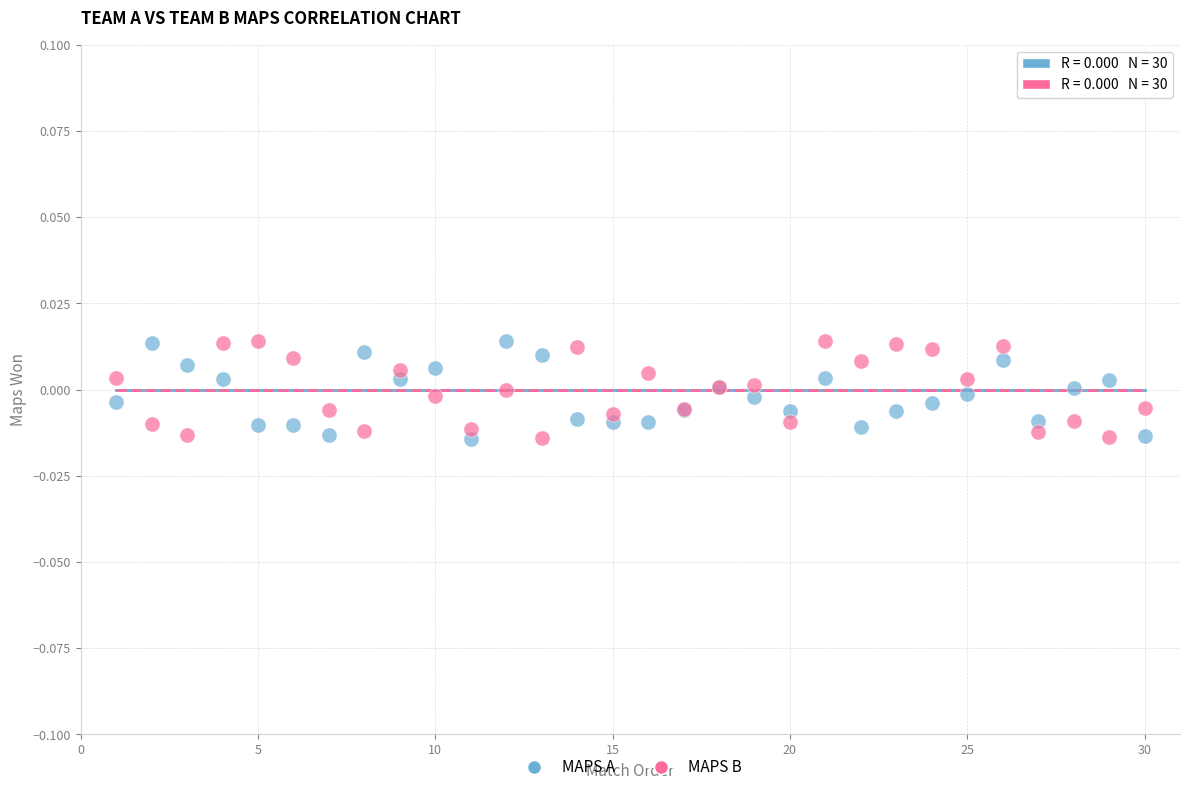

What is the X range (max minus min) for the scatter plot?

29.0